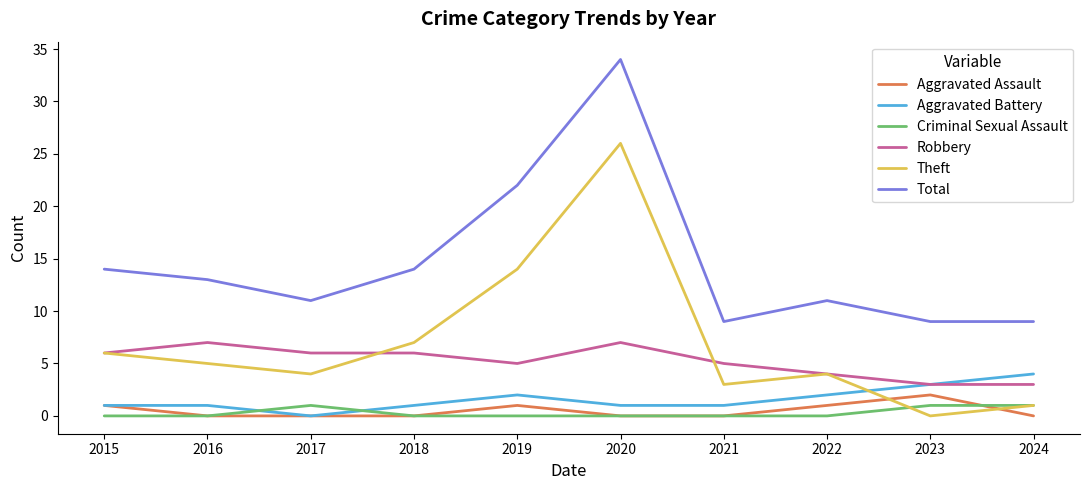

At which category is the sum across all series the highest?

2020